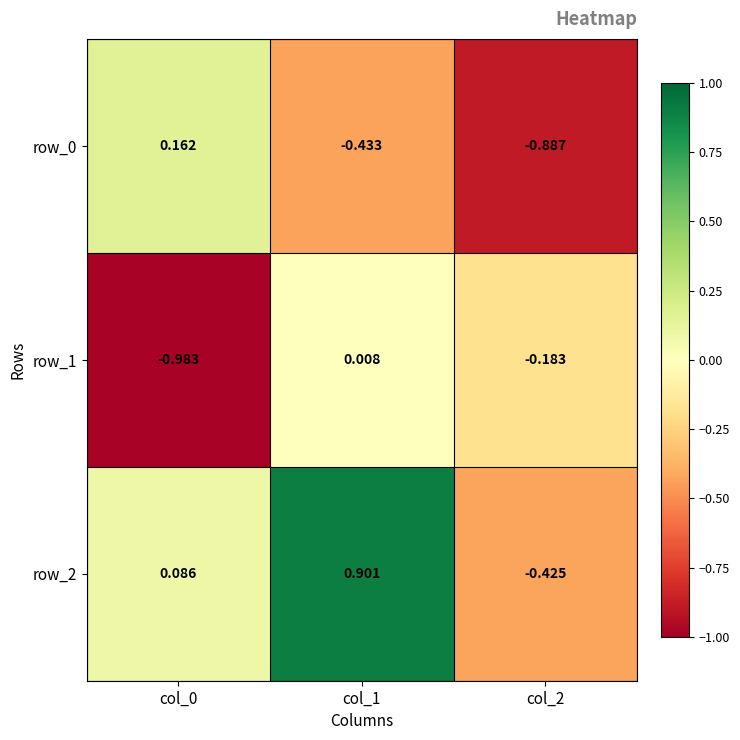

How many data points in row_1 are less than 0?

2